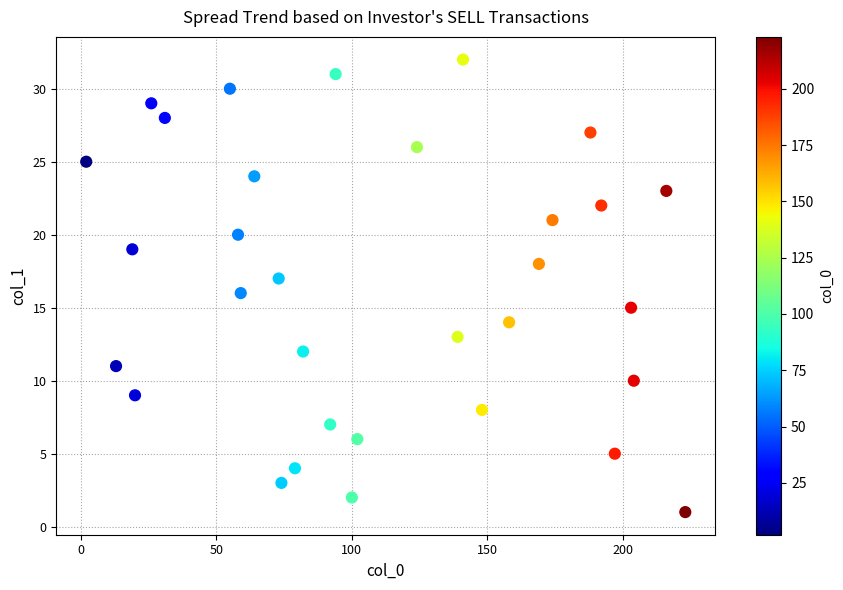

What is the range of X values (max minus min)?

221